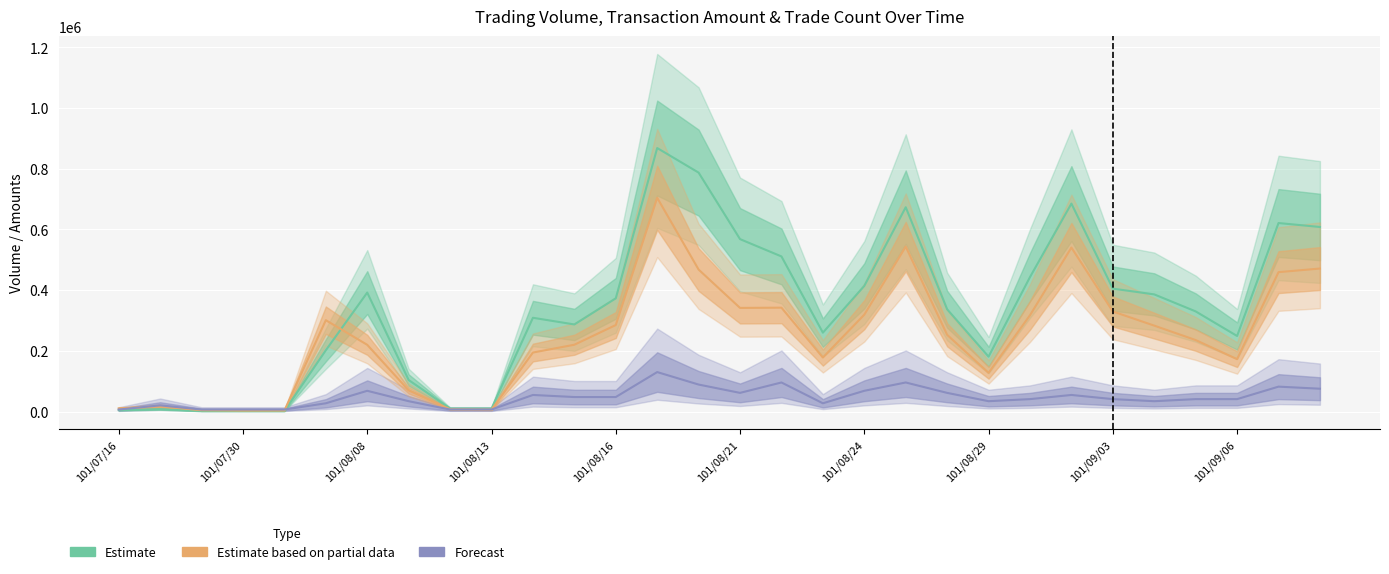

How many lines are shown in the chart?

3